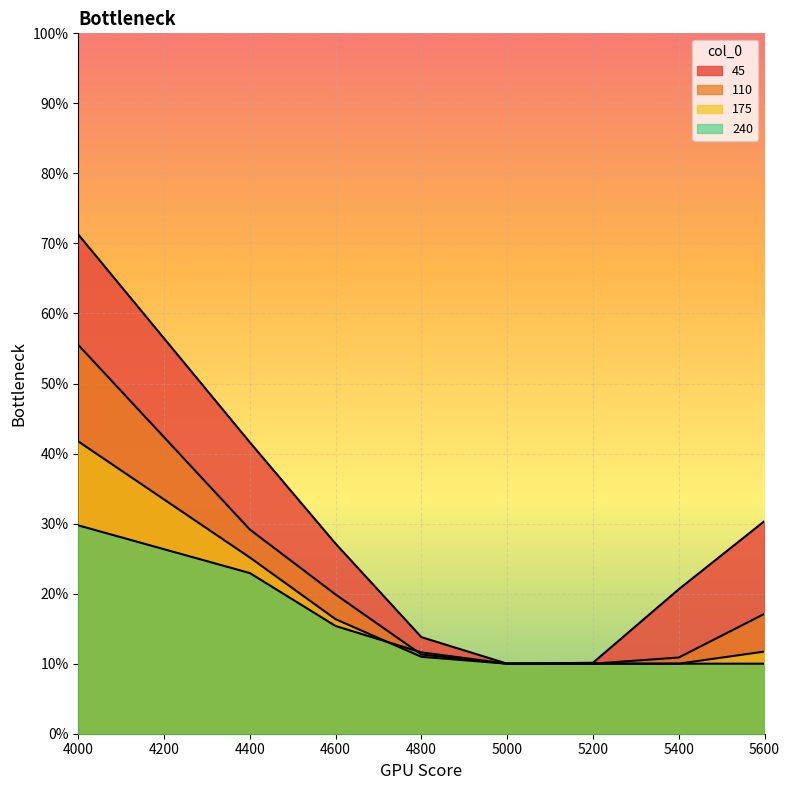

What is the sum of all 240 values?

1.2